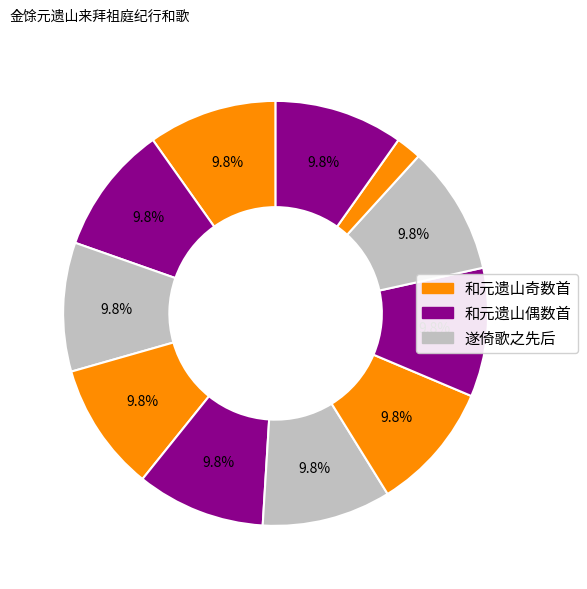

Count the number of slices in the pie.

11